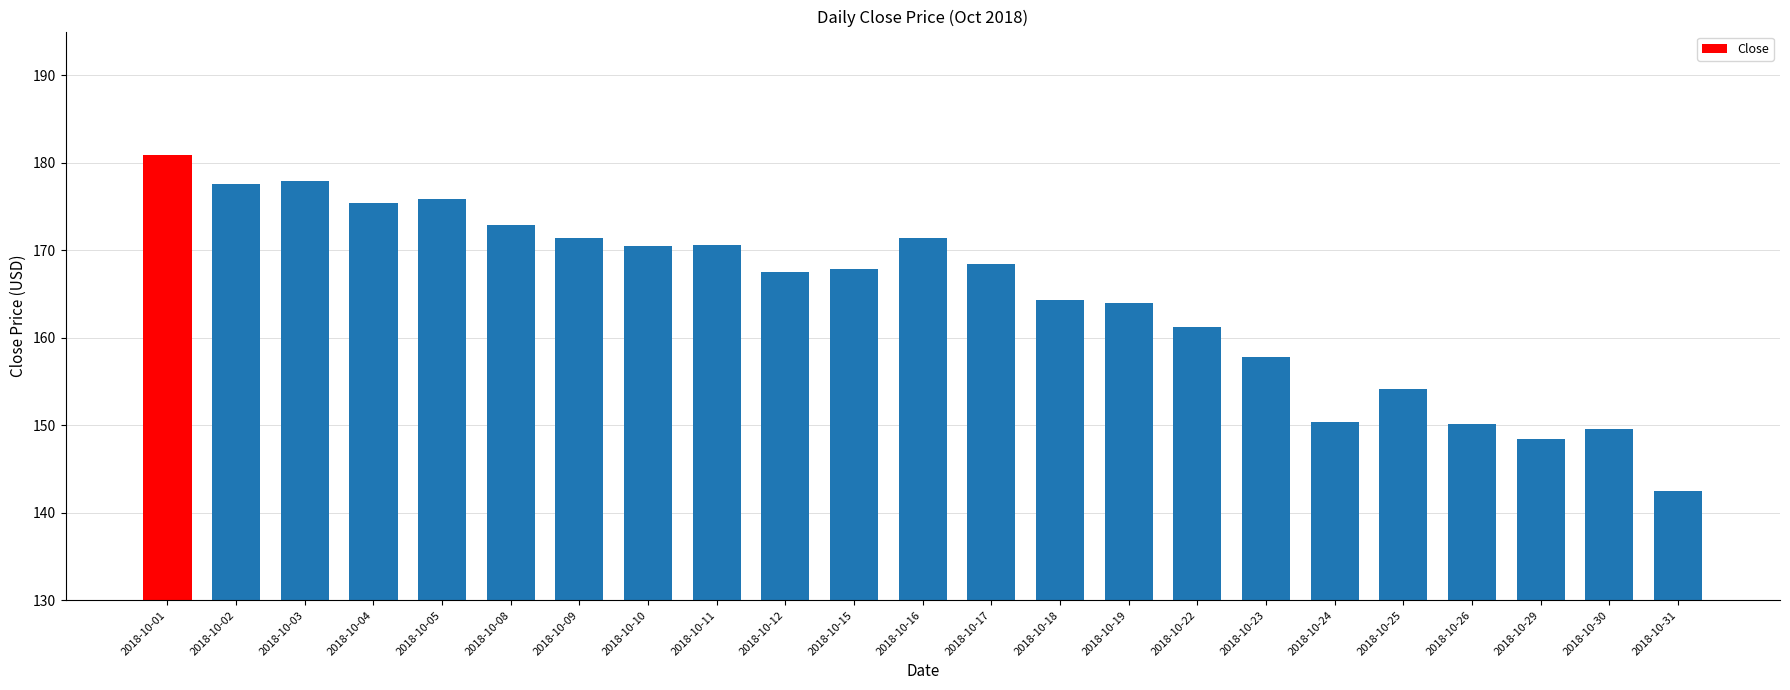

How many bars are there in total?

23